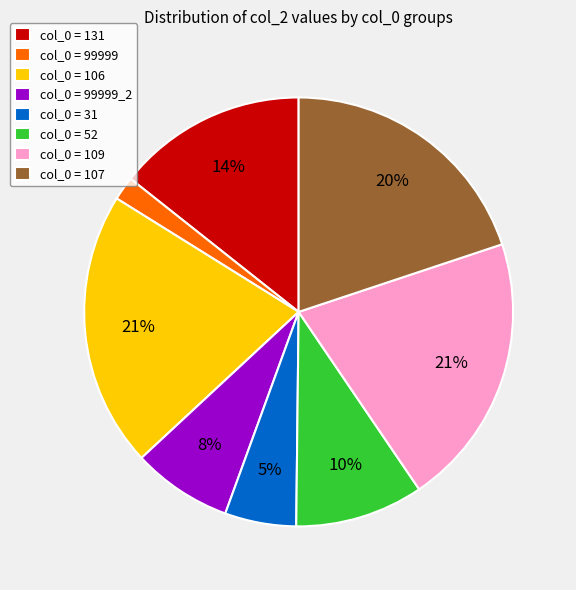

True or false: col_0 = 131 accounts for 6% of the total.

False